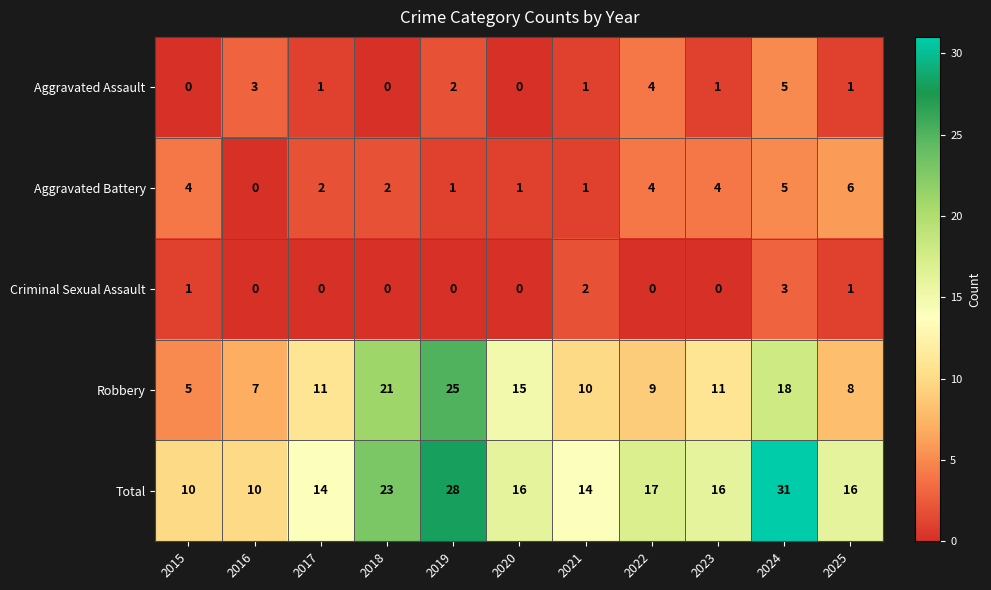

Which series has the largest range (max minus min)?

Total